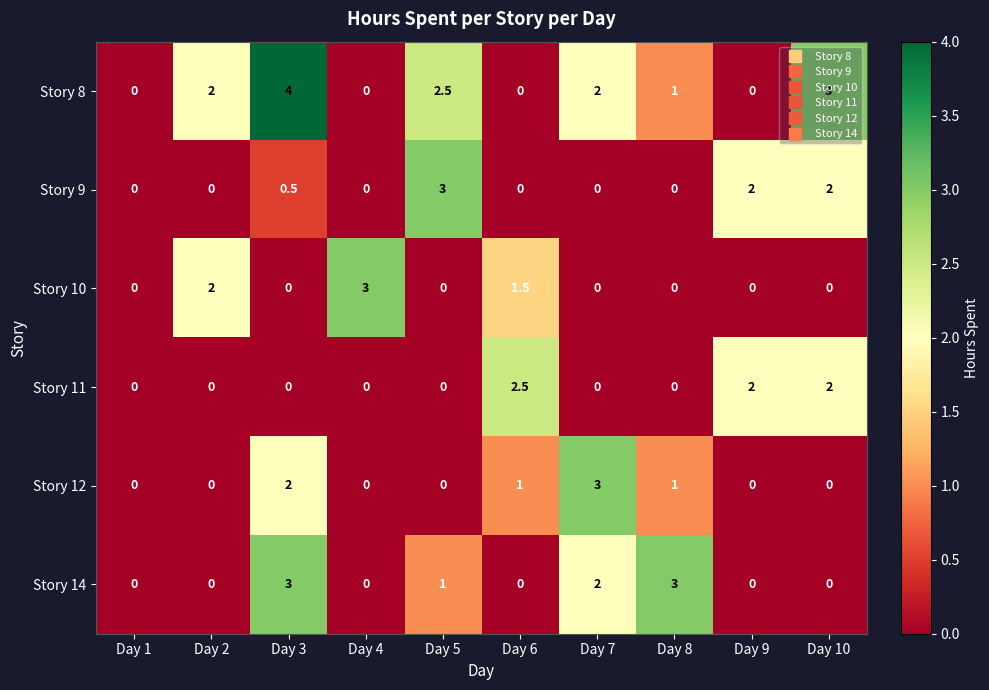

The value of Story 14 at Day 2 is 1.8. True or false?

False